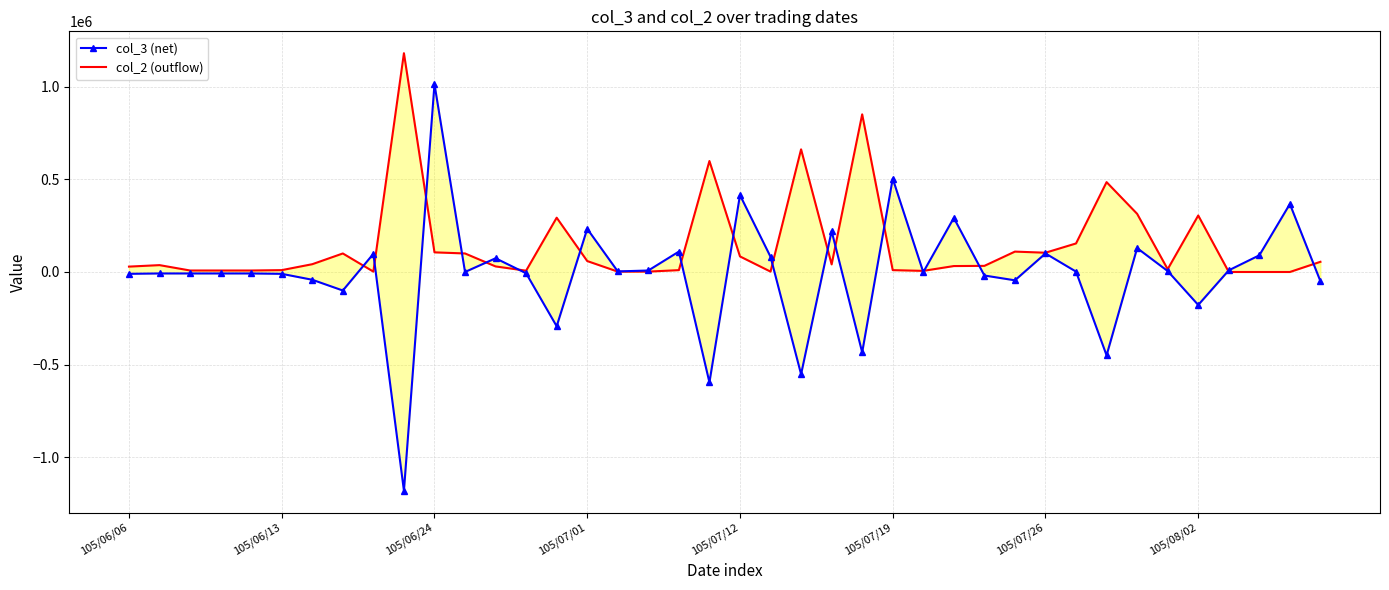

At which category does col_3 (net) reach its first local peak?

8